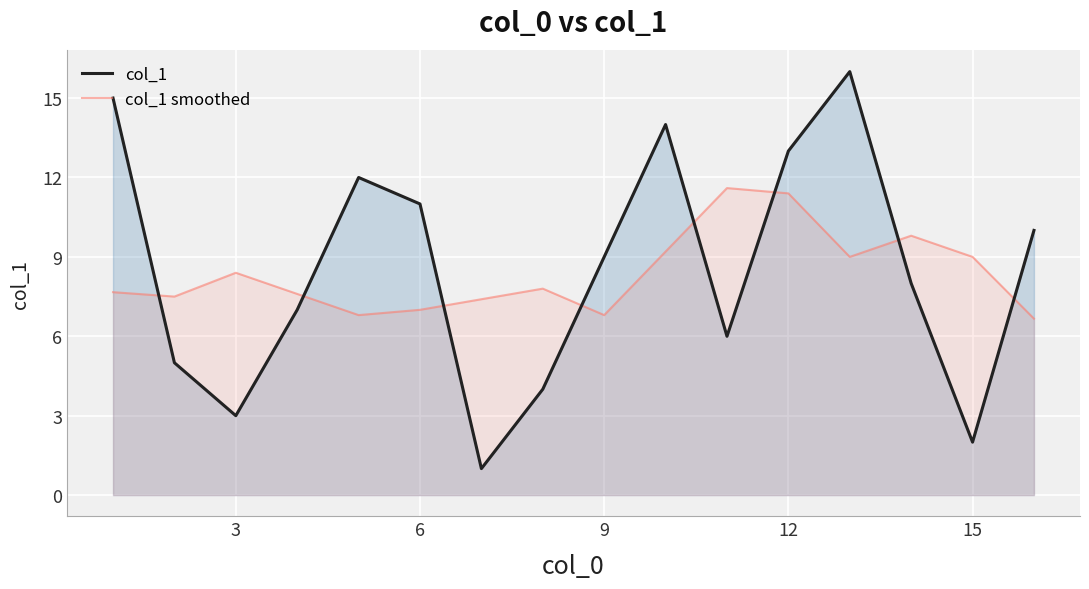

Which series has the largest range (max minus min)?

col_1